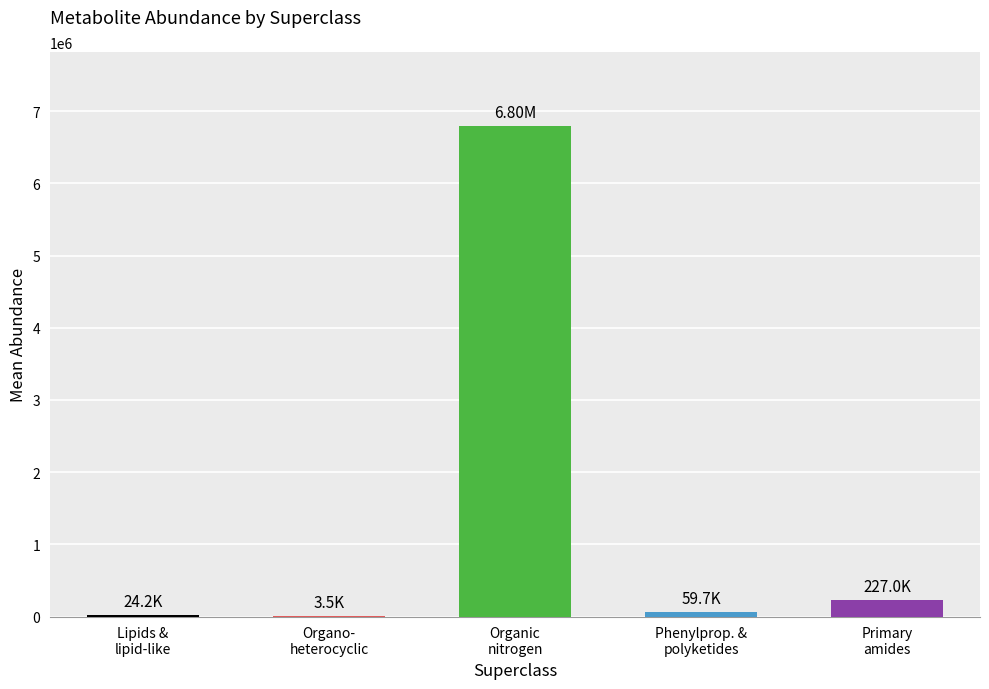

What is the change in value from Lipids &
lipid-like to Organic
nitrogen?

+6774404.6